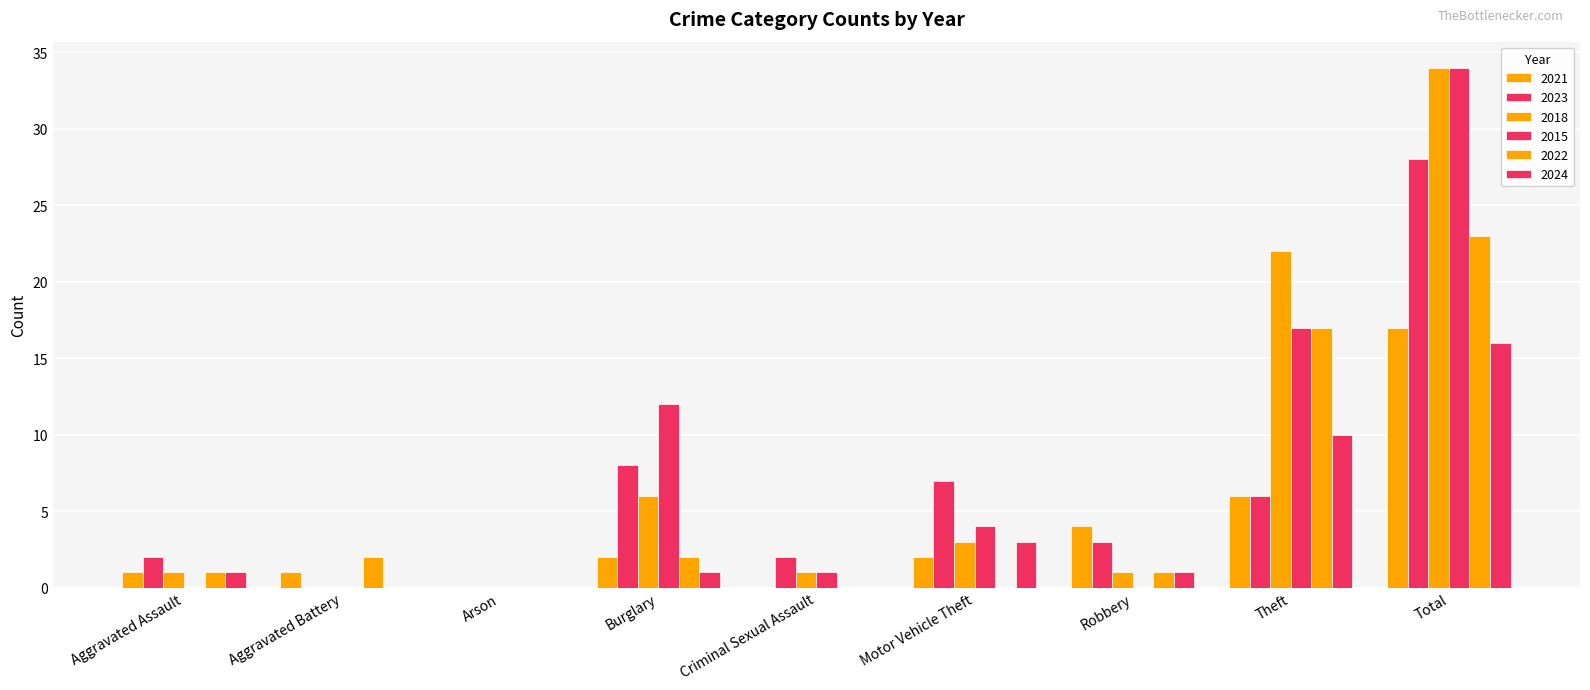

Does the chart contain stacked bars?

No